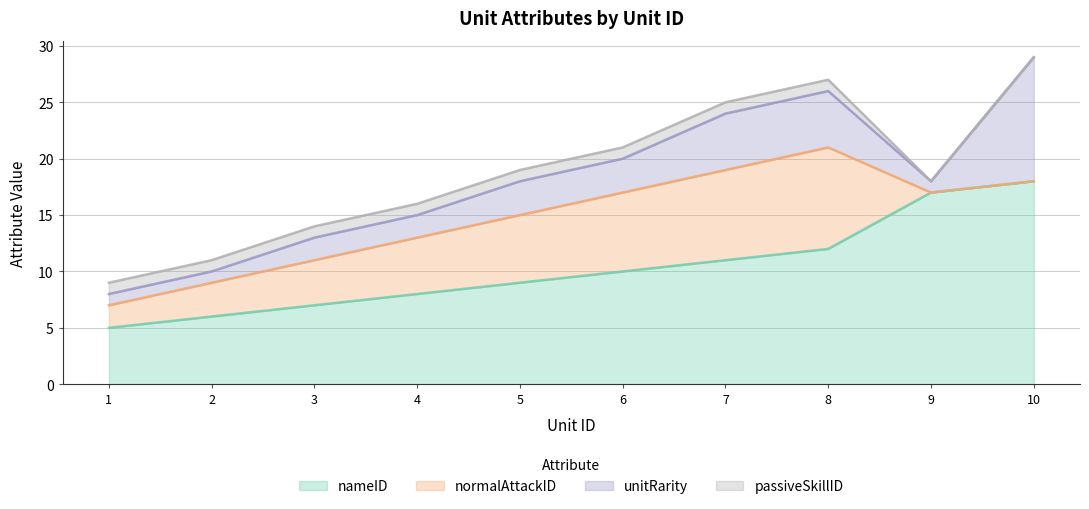

At 10, list the series in order from smallest to largest.

normalAttackID, passiveSkillID, unitRarity, nameID